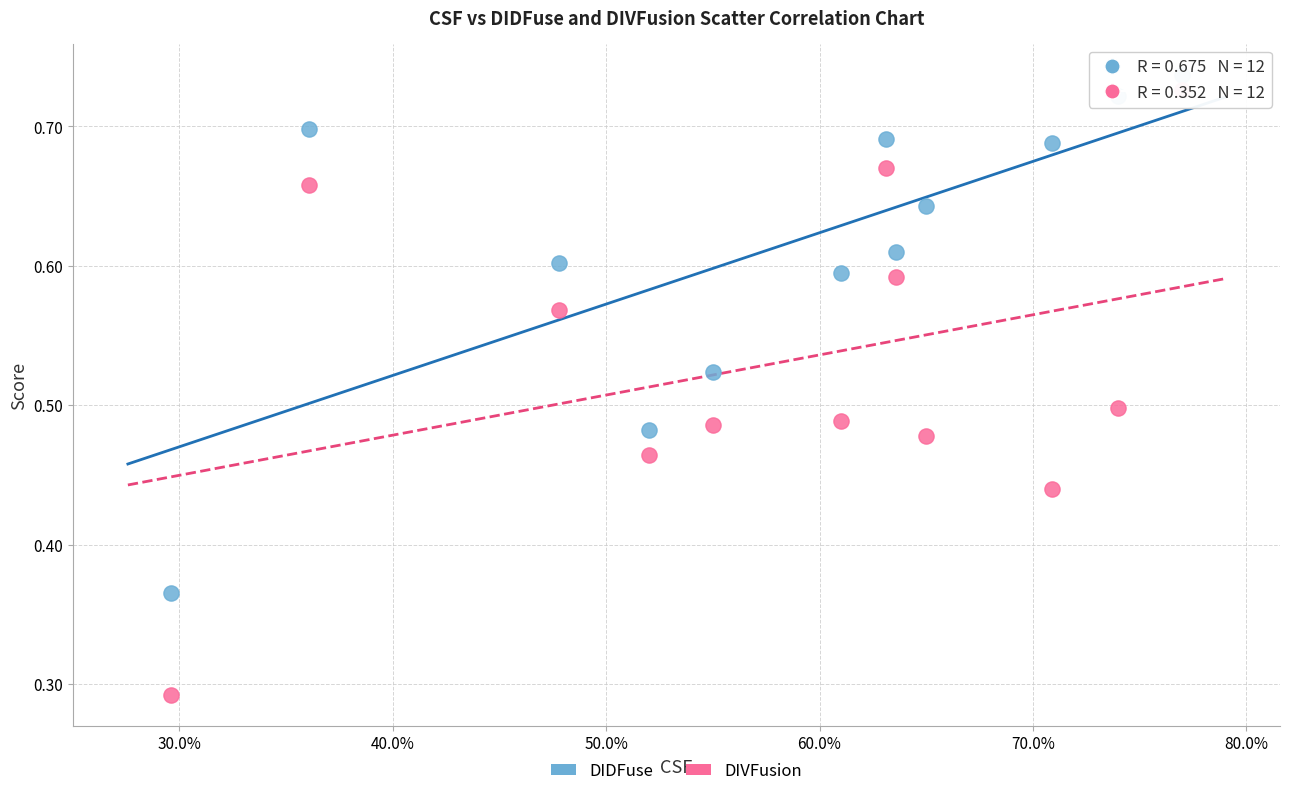

Which series has the widest spread of Y values?

DIVFusion